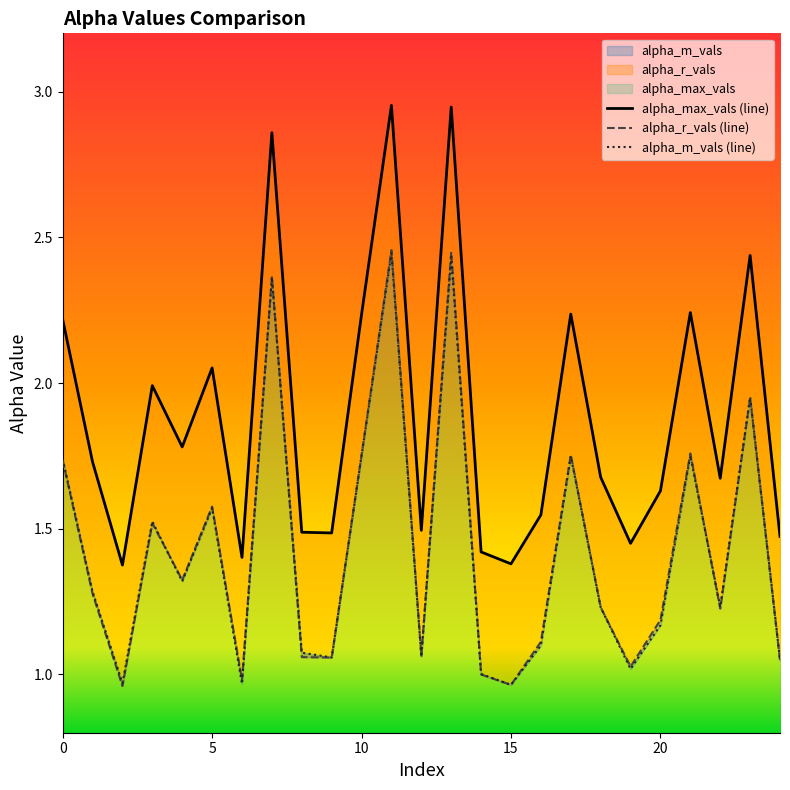

Is the value of alpha_r_vals at 22 greater than the value of alpha_max_vals at 2?

No